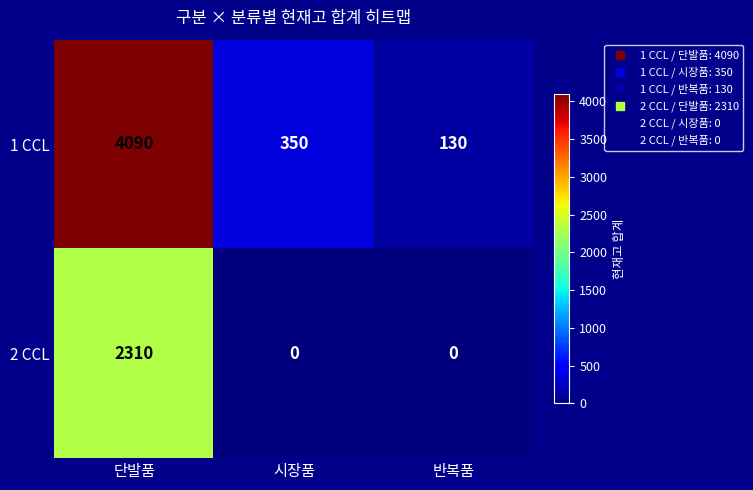

At which category is the sum across all series the highest?

단발품